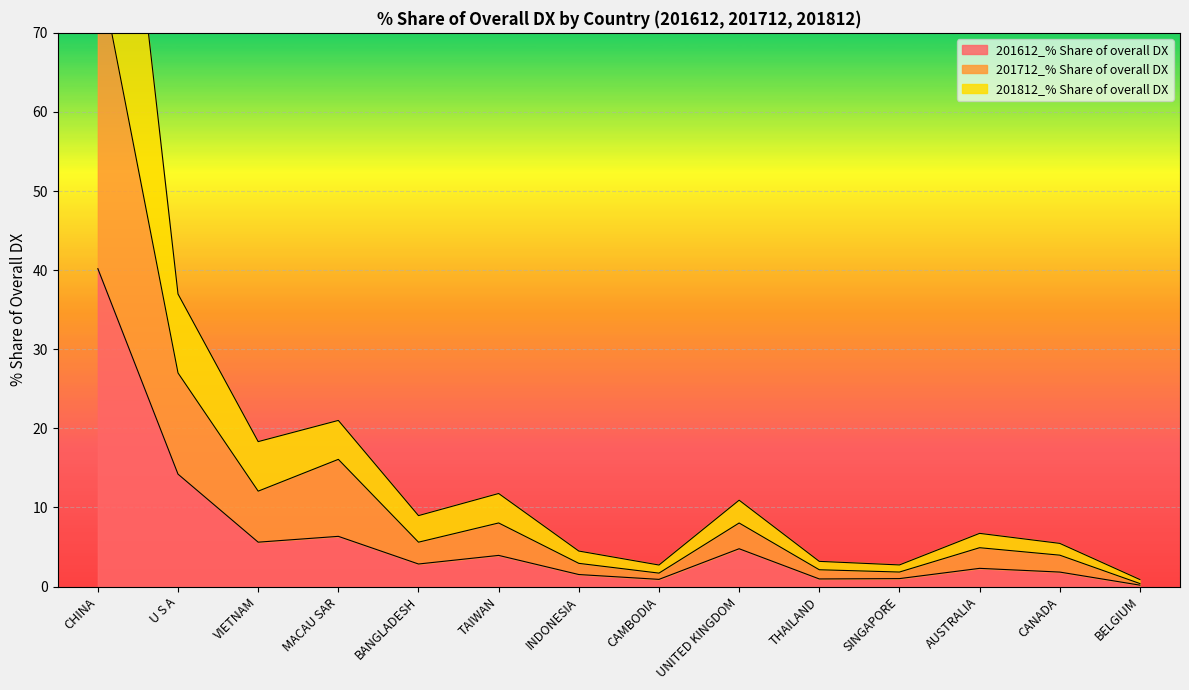

True or false: 201812_% Share of overall DX and 201712_% Share of overall DX cross at least once.

False